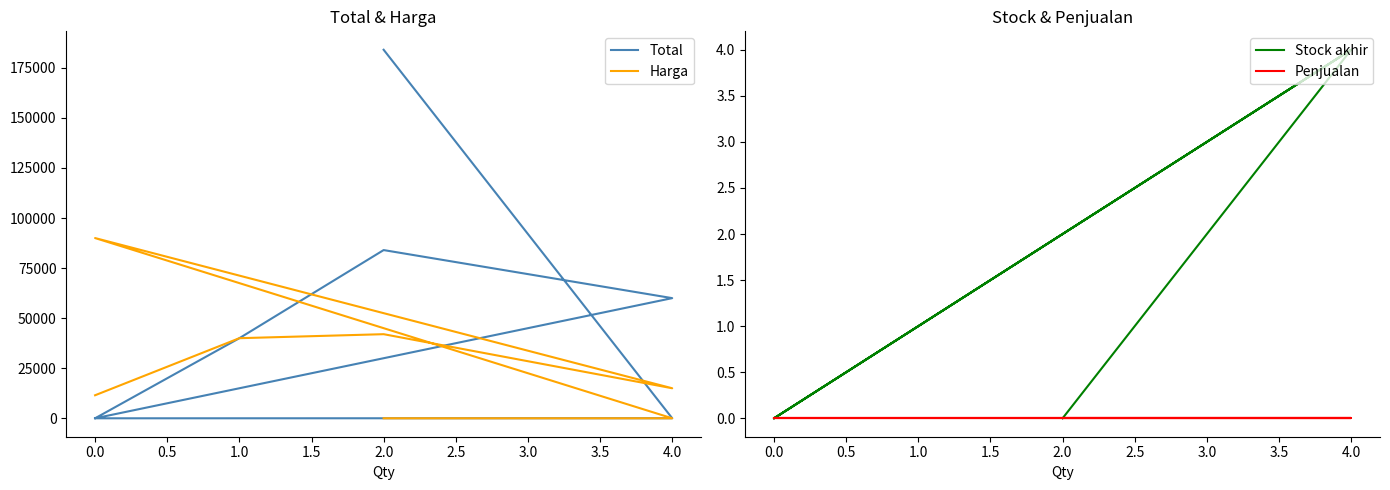

Which series changed the most between 2.0 and 0.0?

Total